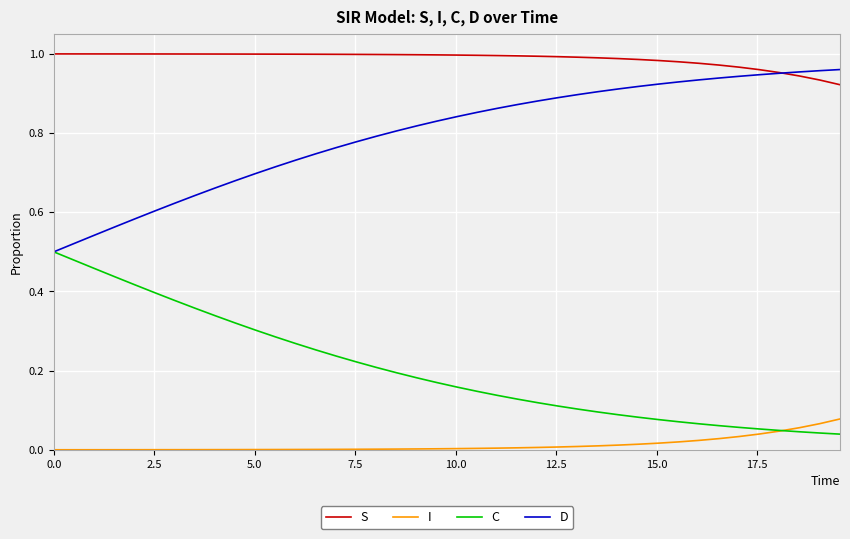

Rank the series by their average value, from lowest to highest.

I, C, D, S